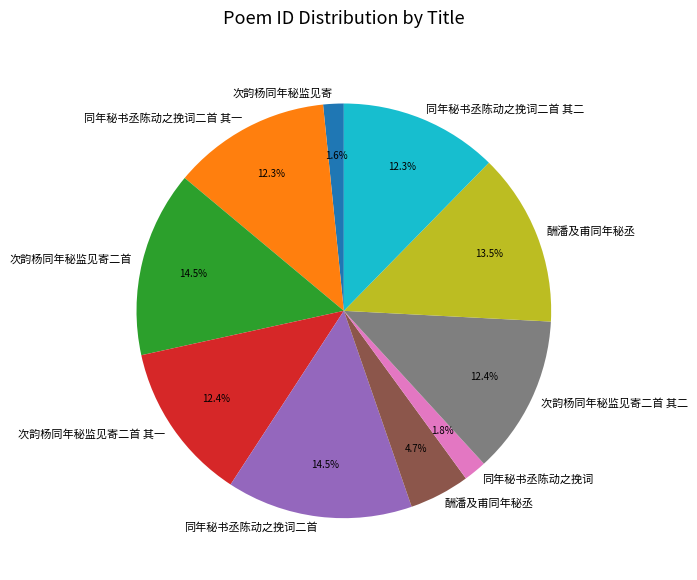

Count the number of slices in the pie.

10